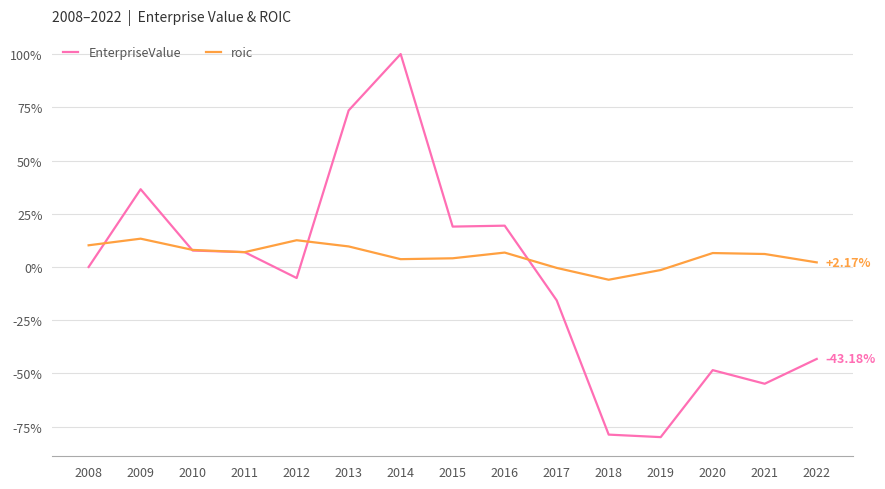

The EnterpriseValue series shows -43.2 at 2022. True or false?

True